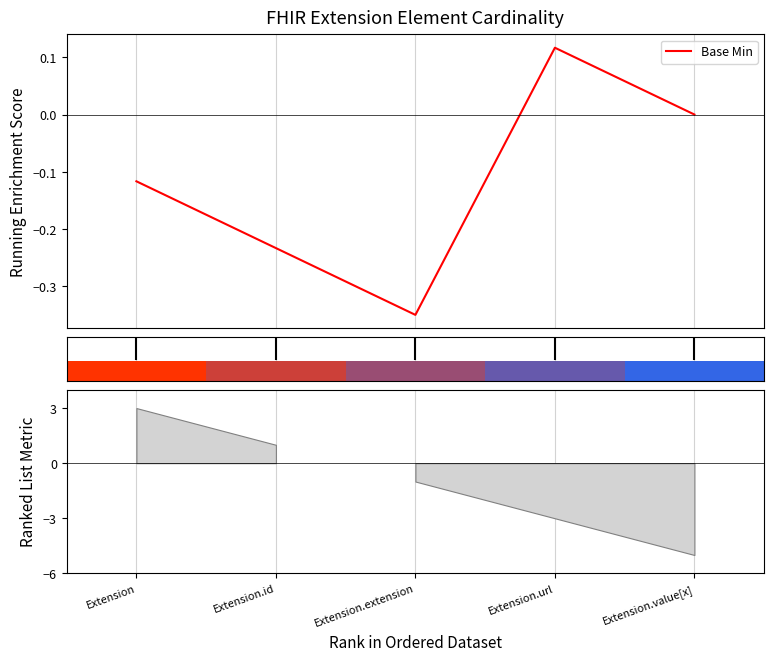

Which label corresponds to the smallest value in the chart?

Extension.extension